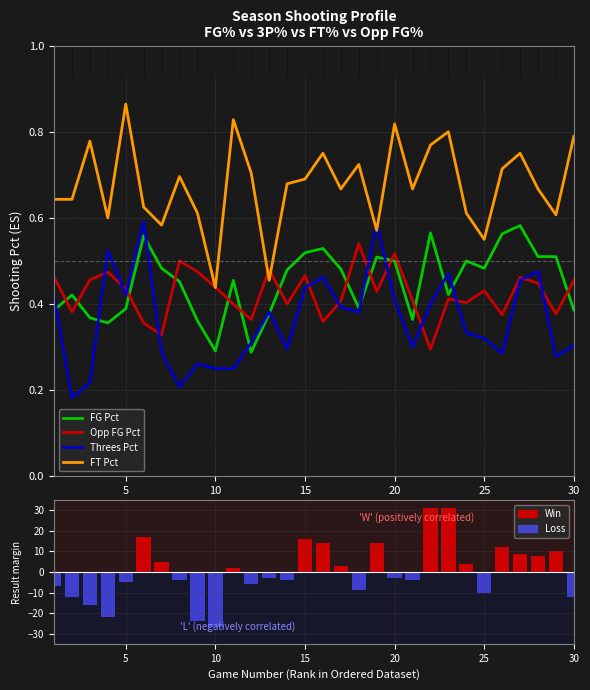

How many Threes Pct values are between 0 and 1?

30